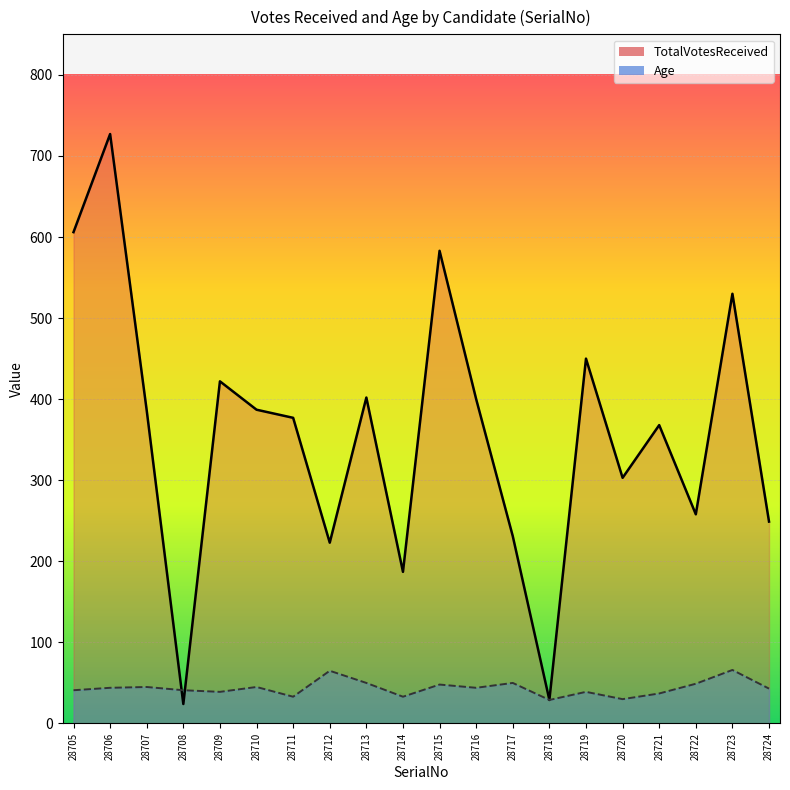

Where do Age and TotalVotesReceived first cross each other?

28707 and 28708